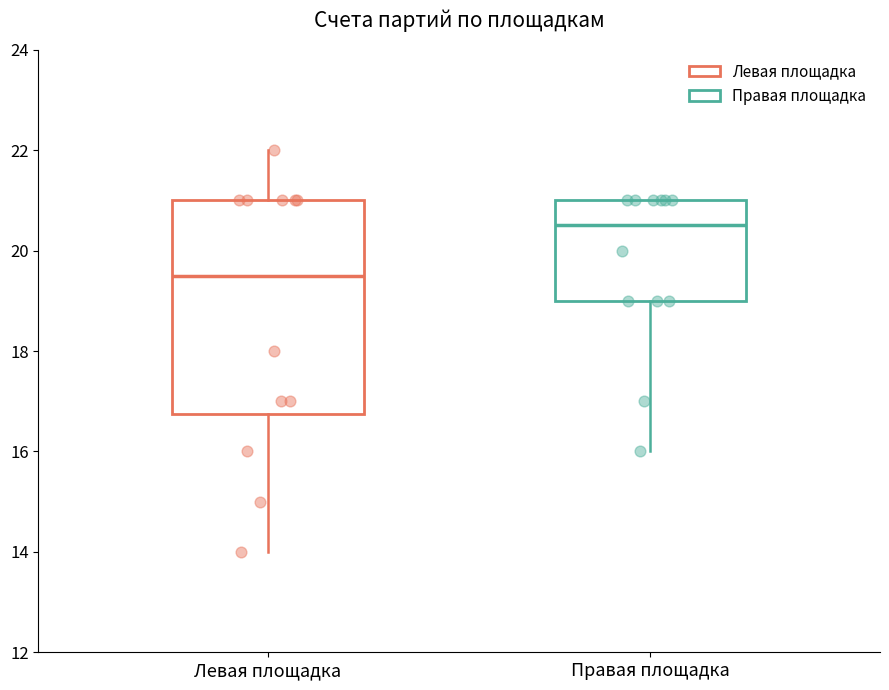

Which box has the highest median line?

Правая площадка